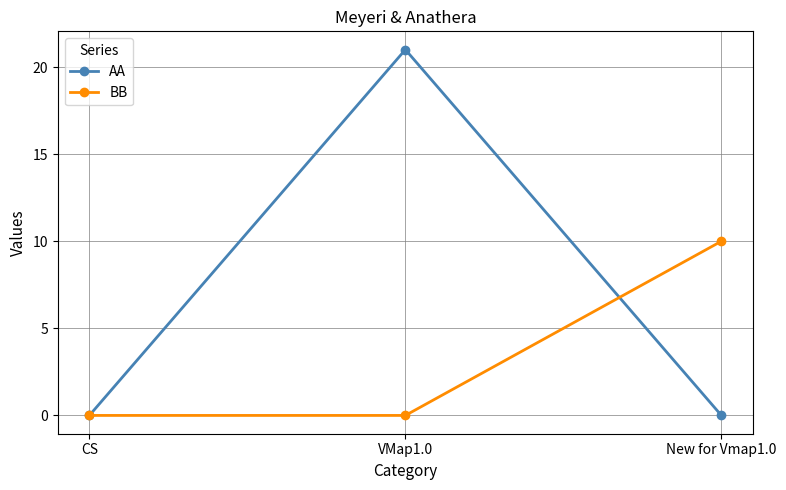

Which series has the largest range (max minus min)?

AA